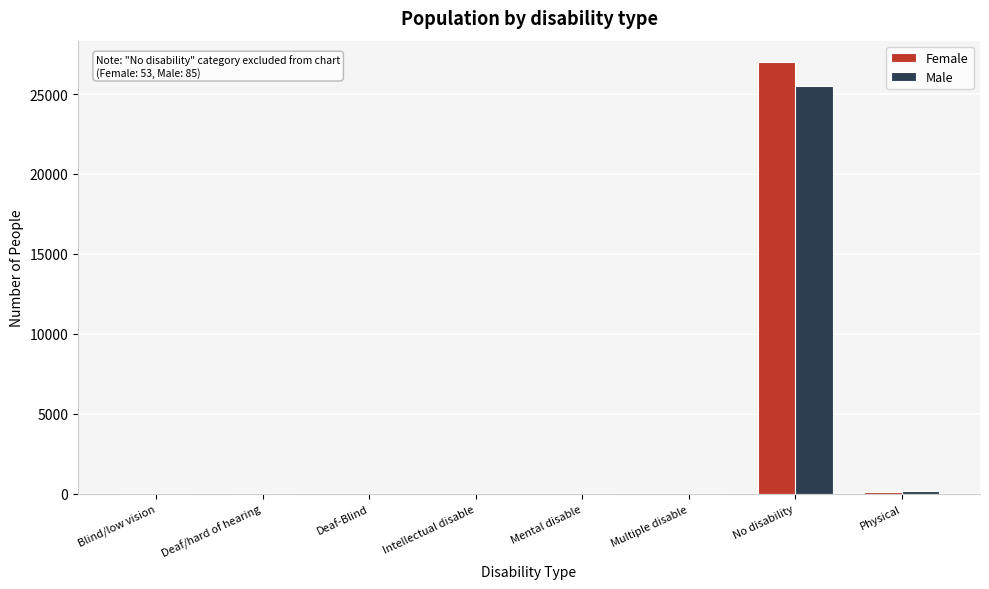

Is the value of Female at No disability greater than the value of Male at Deaf/hard of hearing?

Yes